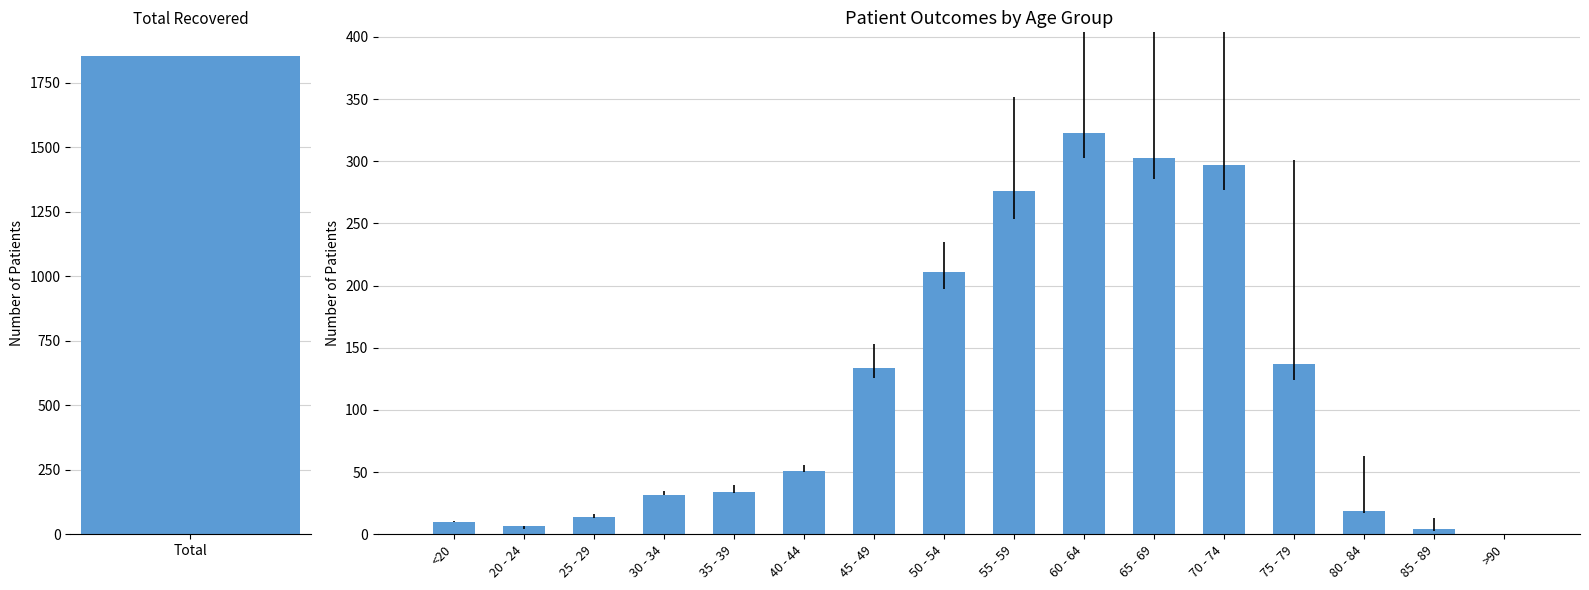

How many data points are above 51?

7